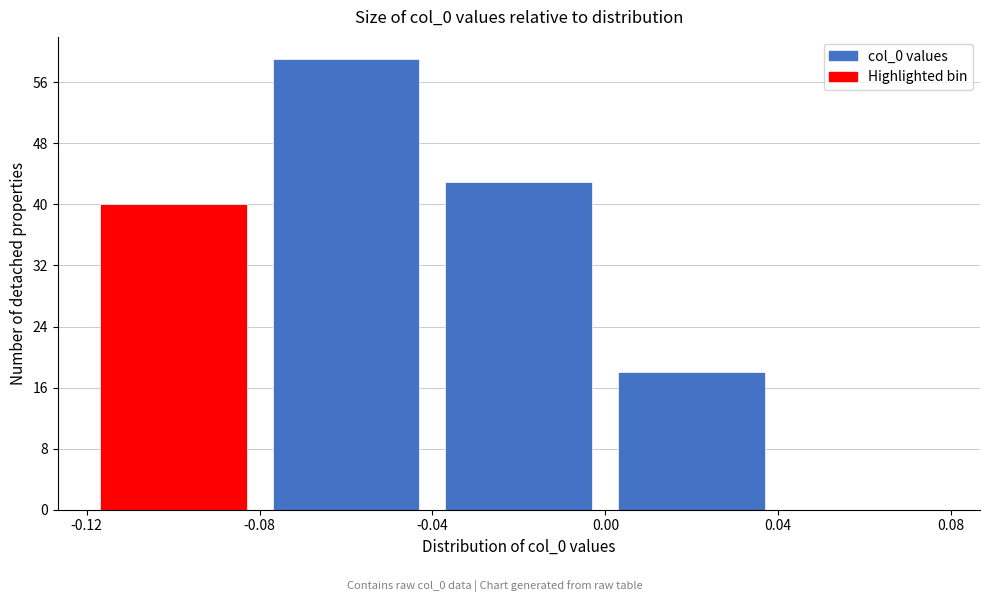

Which range on the x-axis has the tallest bar?

-0.08 to -0.04